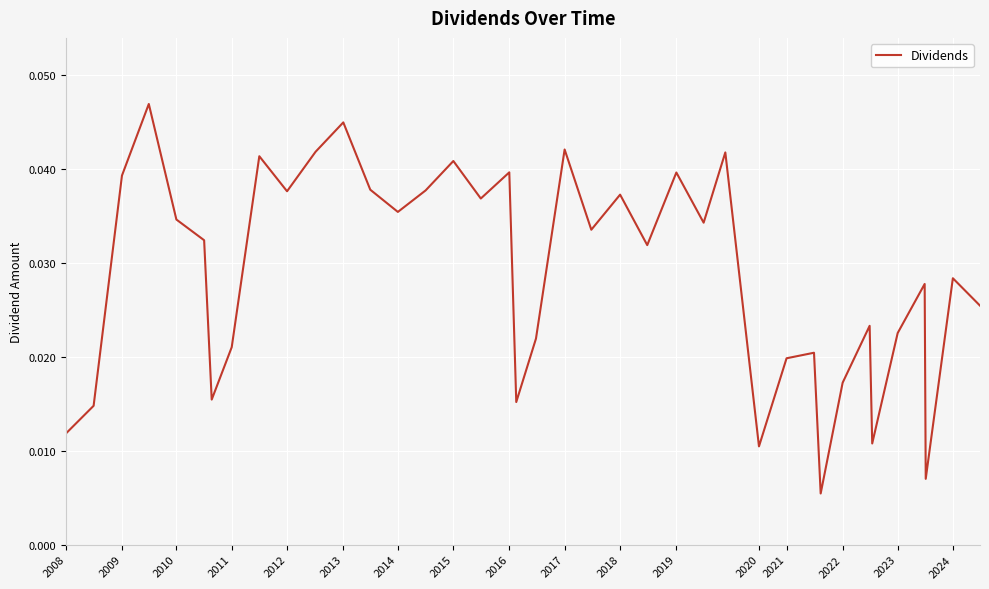

How many lines are shown in the chart?

1